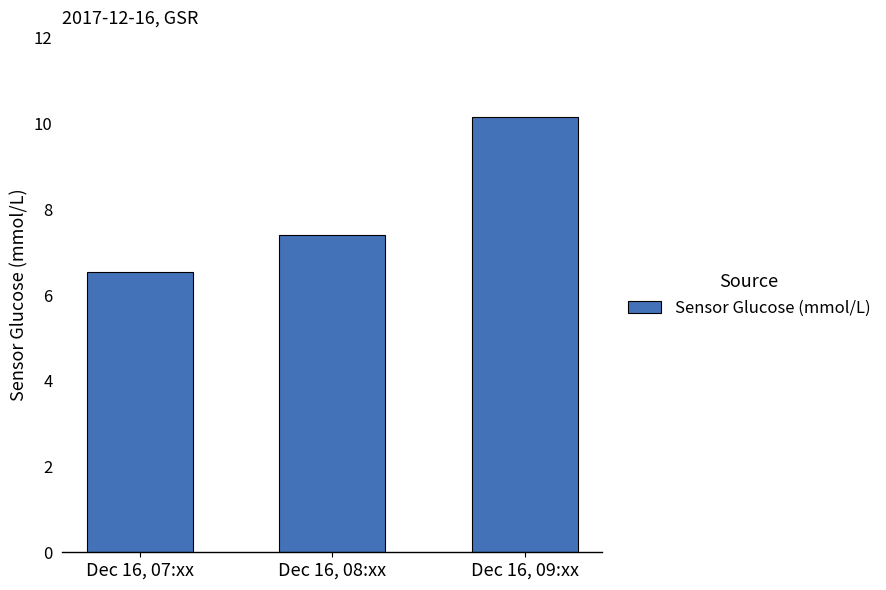

What position from the left is Dec 16, 08:xx?

2